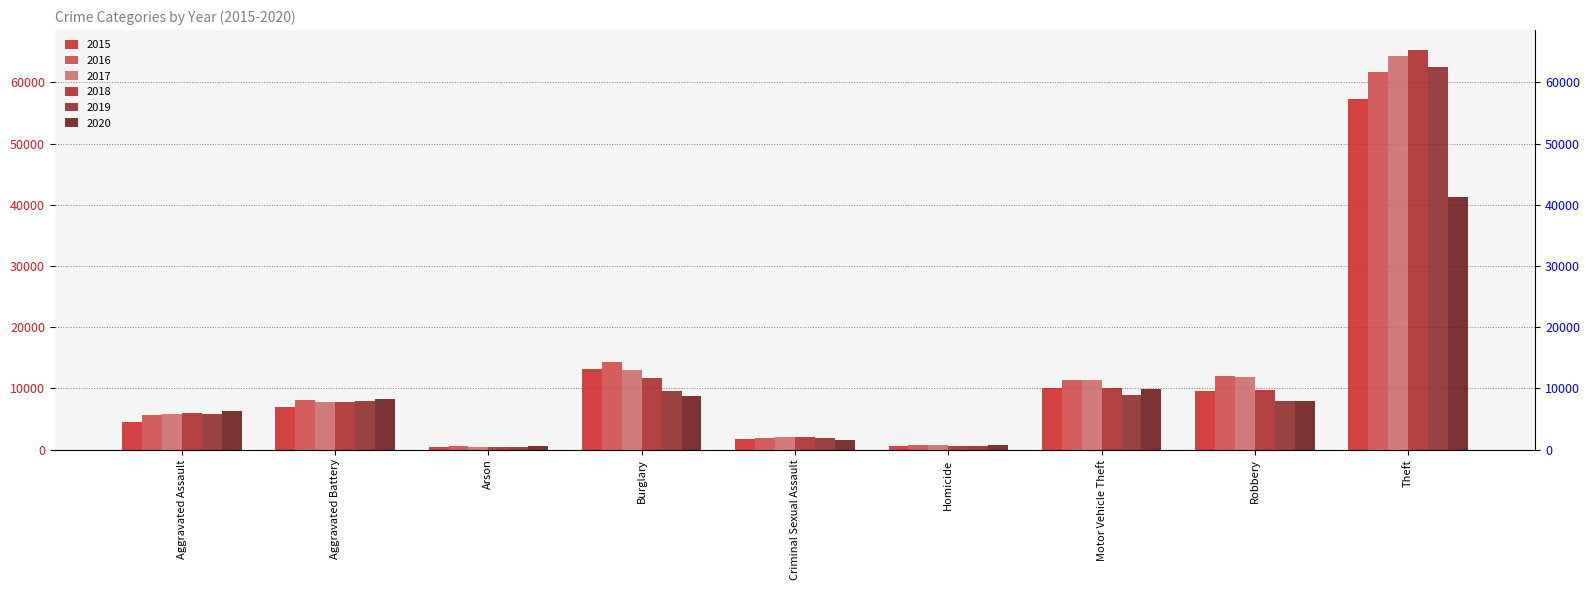

What position from the right is Homicide?

4